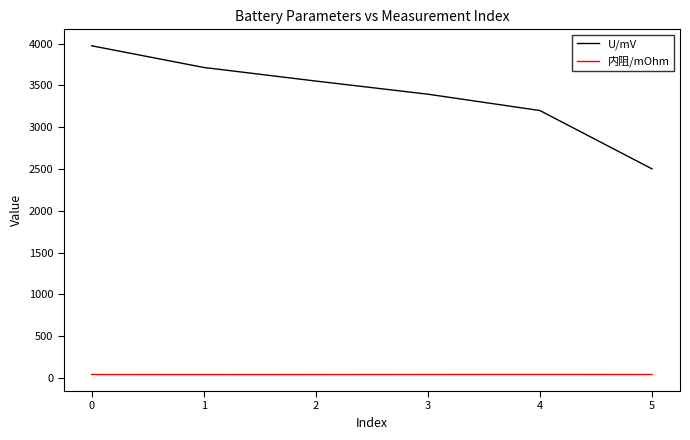

Is the value of U/mV at 3 greater than the value of 内阻/mOhm at 1?

Yes